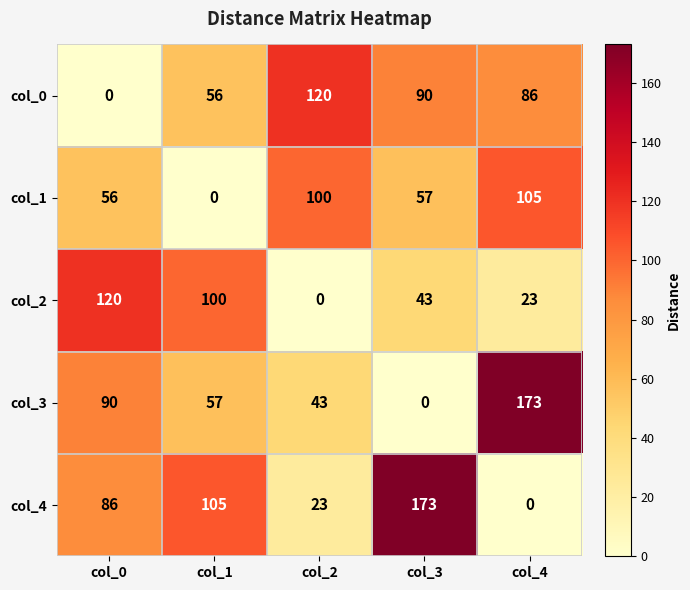

Reading left to right, what are all the values shown in this chart?

col_0: col_0=0	col_1=56	col_2=120	col_3=90	col_4=86
col_1: col_0=56	col_1=0	col_2=100	col_3=57	col_4=105
col_2: col_0=120	col_1=100	col_2=0	col_3=43	col_4=23
col_3: col_0=90	col_1=57	col_2=43	col_3=0	col_4=173
col_4: col_0=86	col_1=105	col_2=23	col_3=173	col_4=0